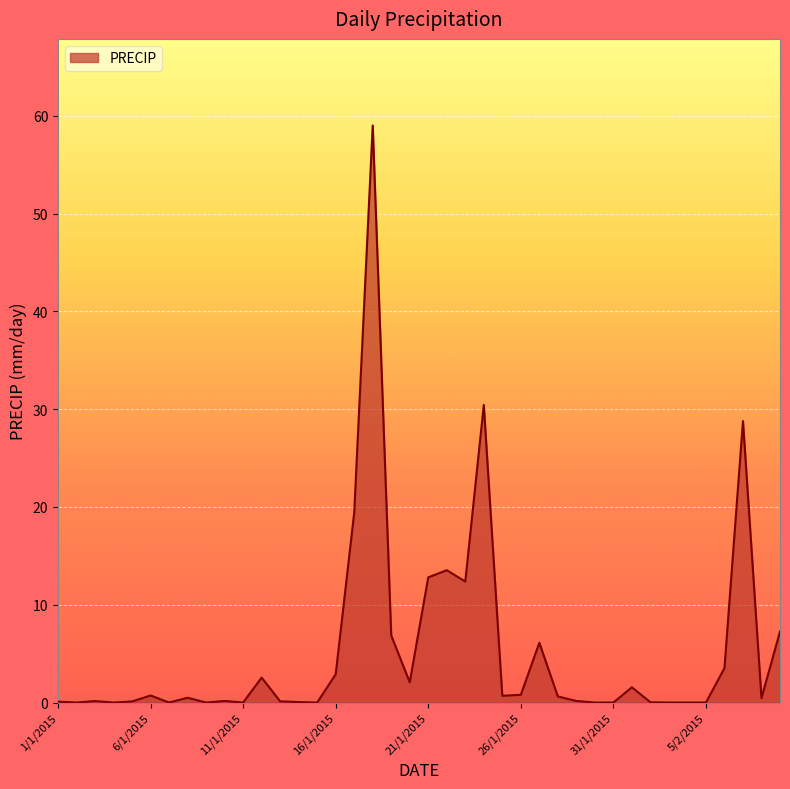

What is the difference between the maximum and minimum values?

59.0